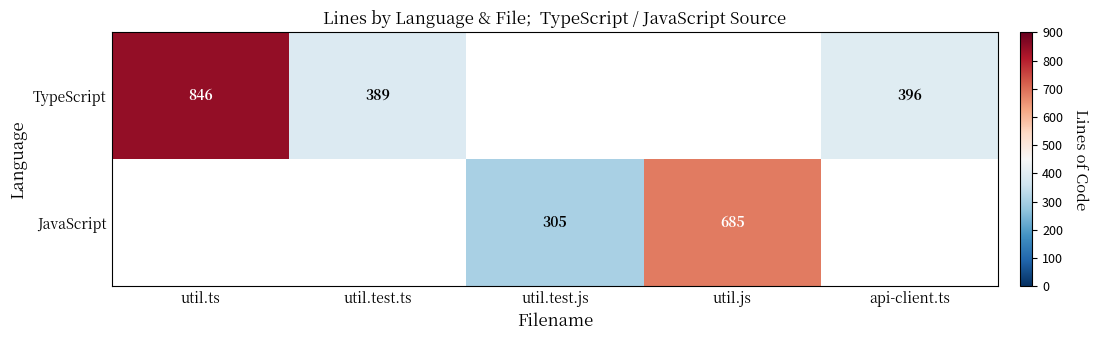

What is the maximum value shown in the chart?

846.0